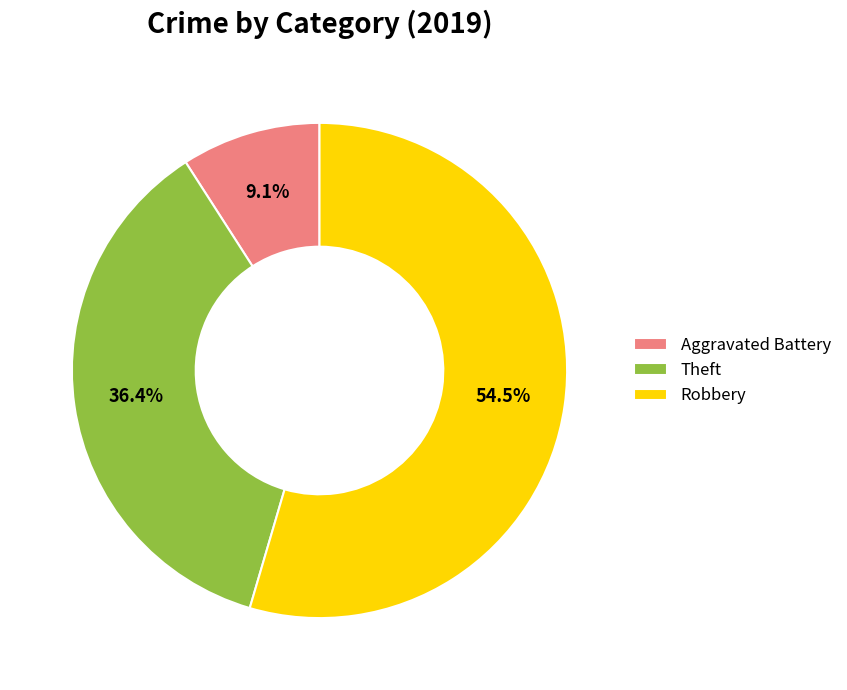

Approximately how many times larger is the value at Robbery compared to Theft?

1.5